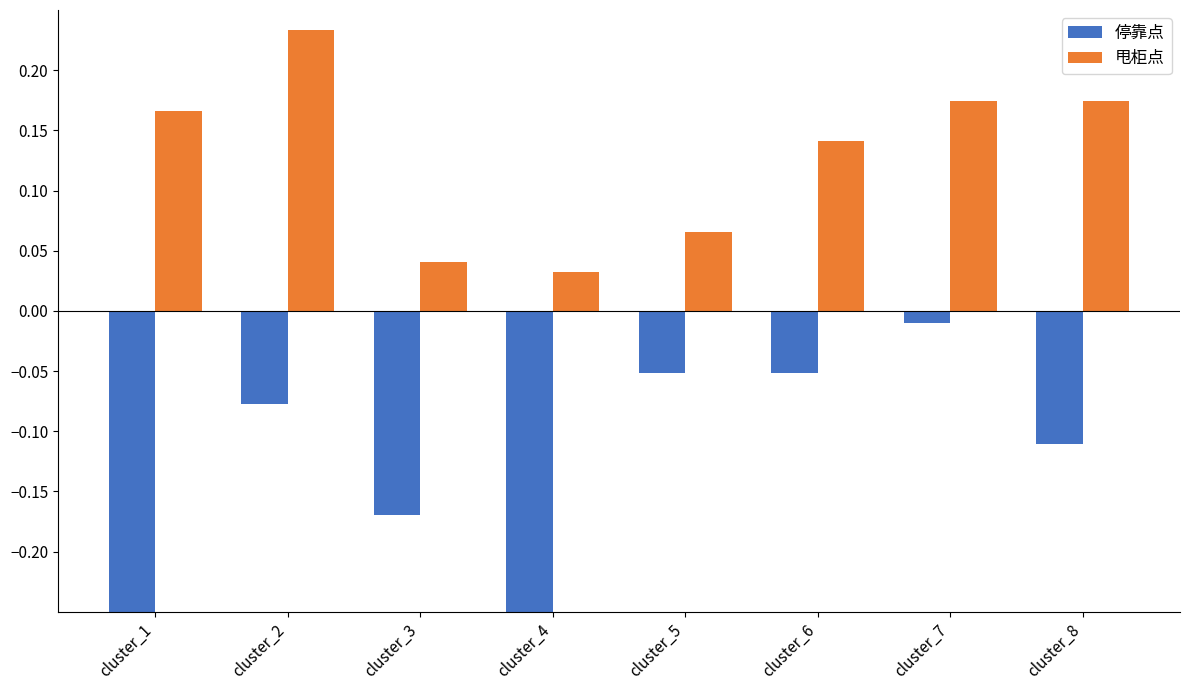

The value of 甩柜点 at cluster_1 is 0.2. True or false?

True